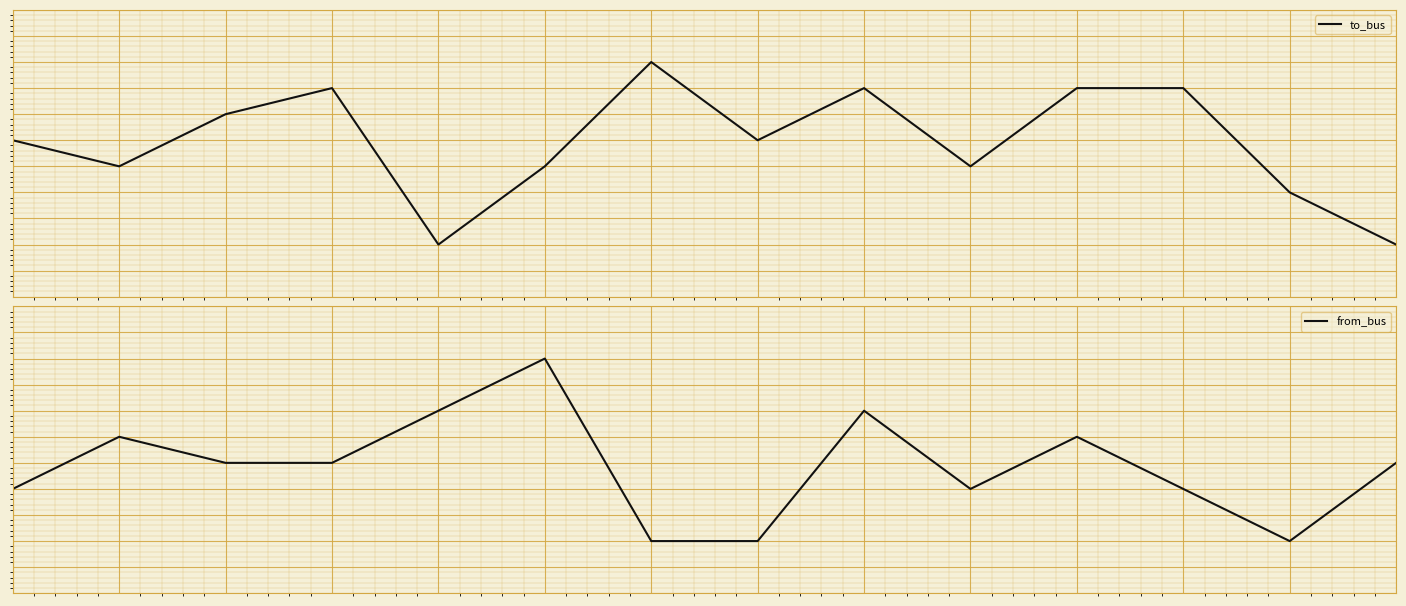

In to_bus, how many points are lower than both neighbors (excluding endpoints)?

4